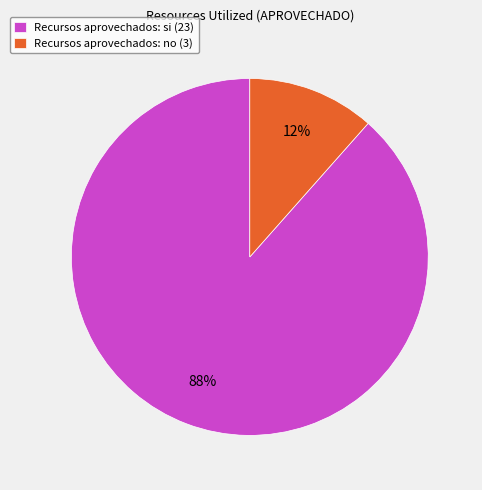

Count the number of slices in the pie.

2